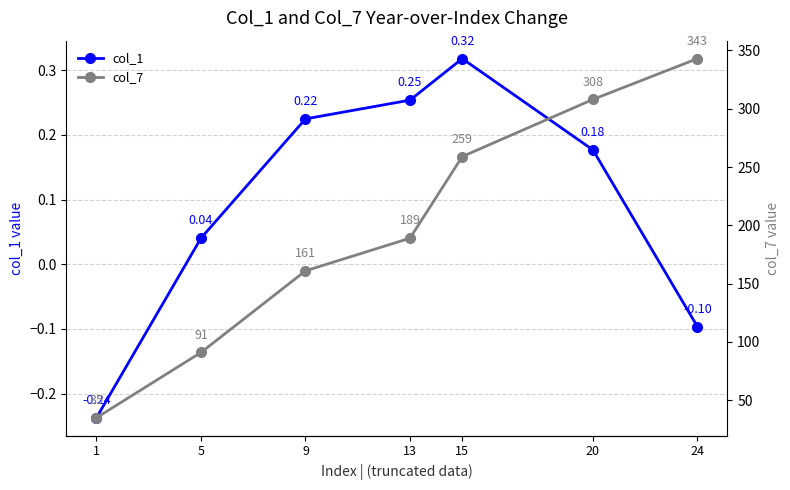

What is the average value of the col_1 series?

0.1